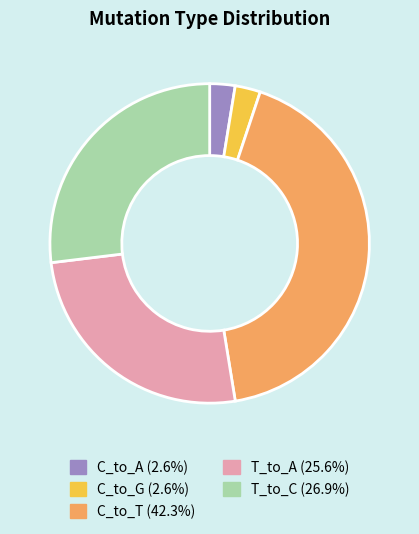

Is there any slice that represents more than half of the pie?

No